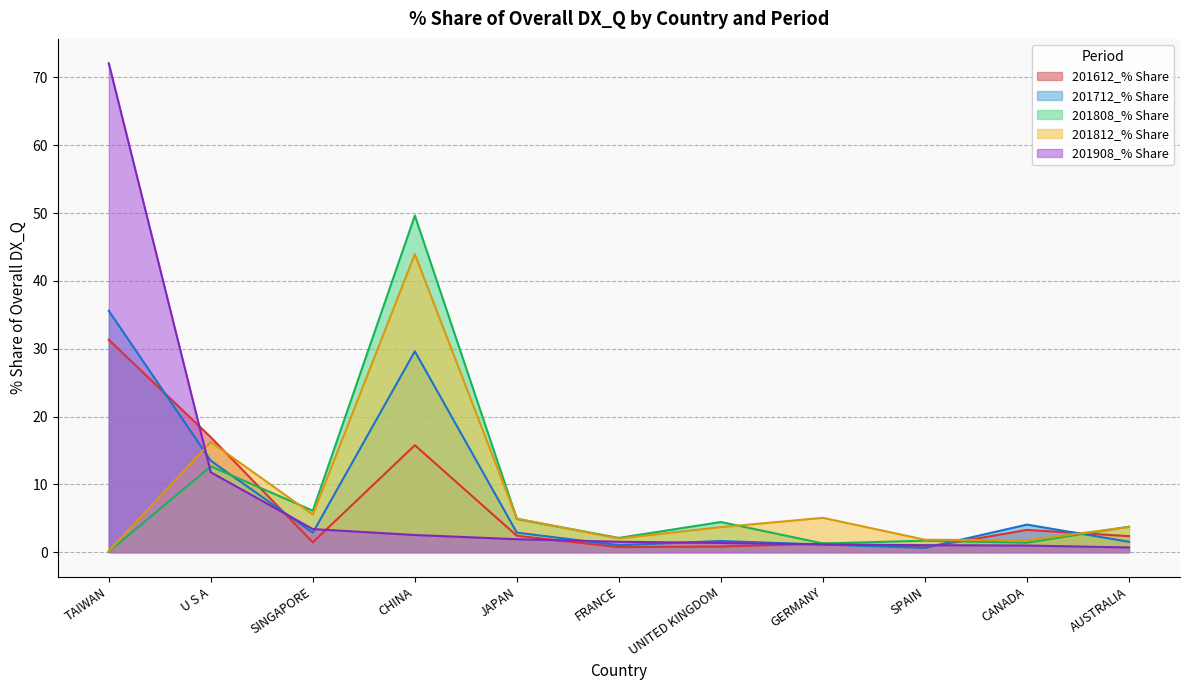

Does the chart display data point markers on the line(s)?

No